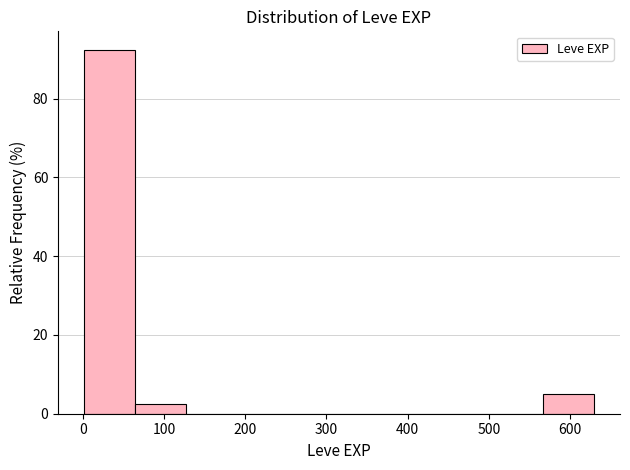

What is the height of the bar covering 0 to 60 on the x-axis? Neither the bar edges nor the heights are printed on the chart, so give them approximately, as read against the axes.

92